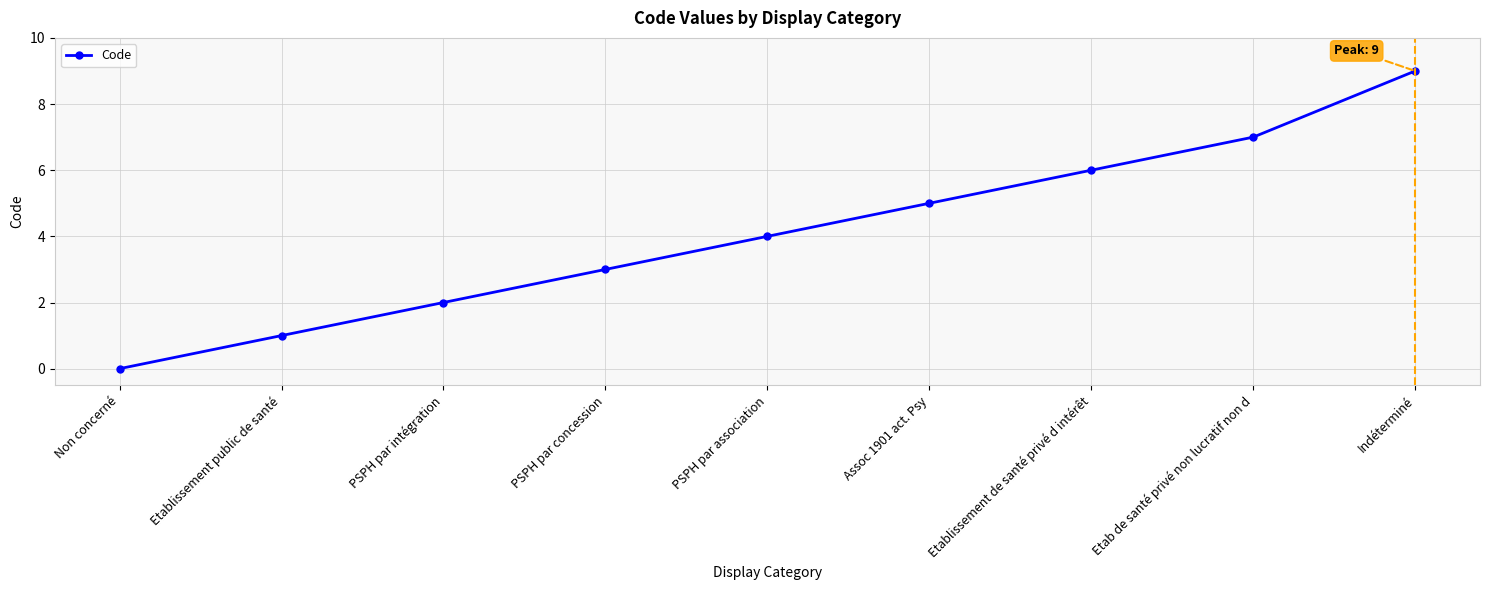

True or false: the data shows 9 at Indéterminé.

True